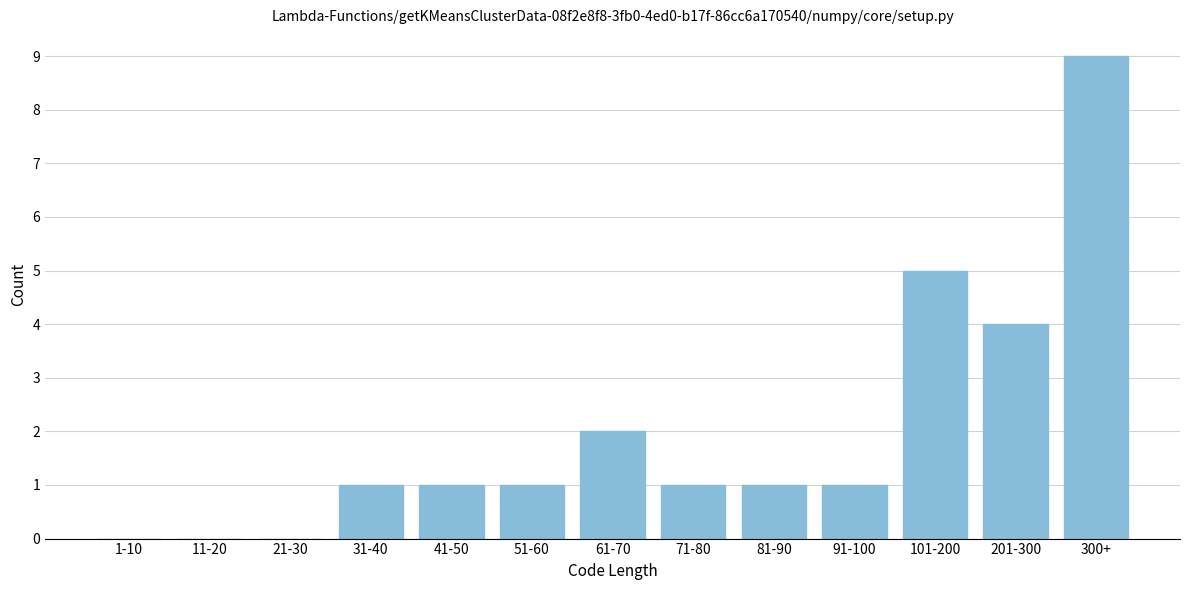

Reading left to right, transcribe all the data shown in this chart.

1-10=0	11-20=0	21-30=0	31-40=1	41-50=1	51-60=1	61-70=2	71-80=1	81-90=1	91-100=1	101-200=5	201-300=4	300+=9